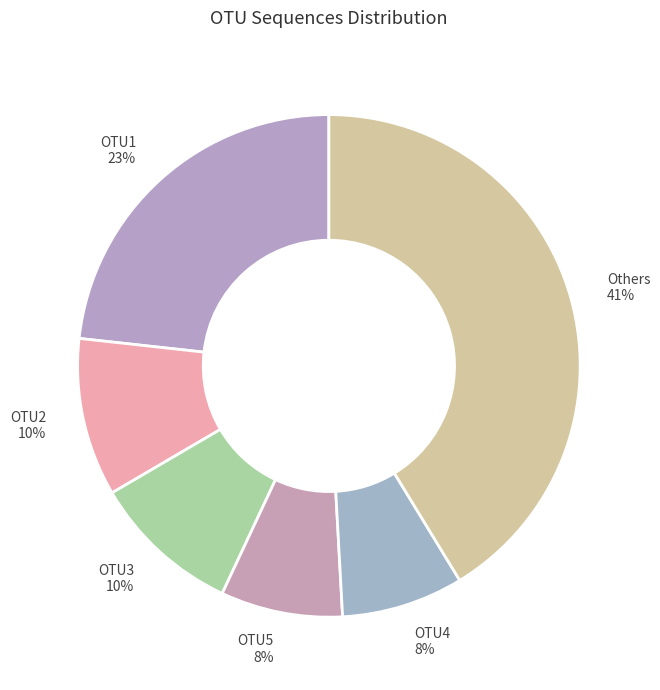

Combined, do OTU3 10% and OTU4 8% account for over 50%?

No